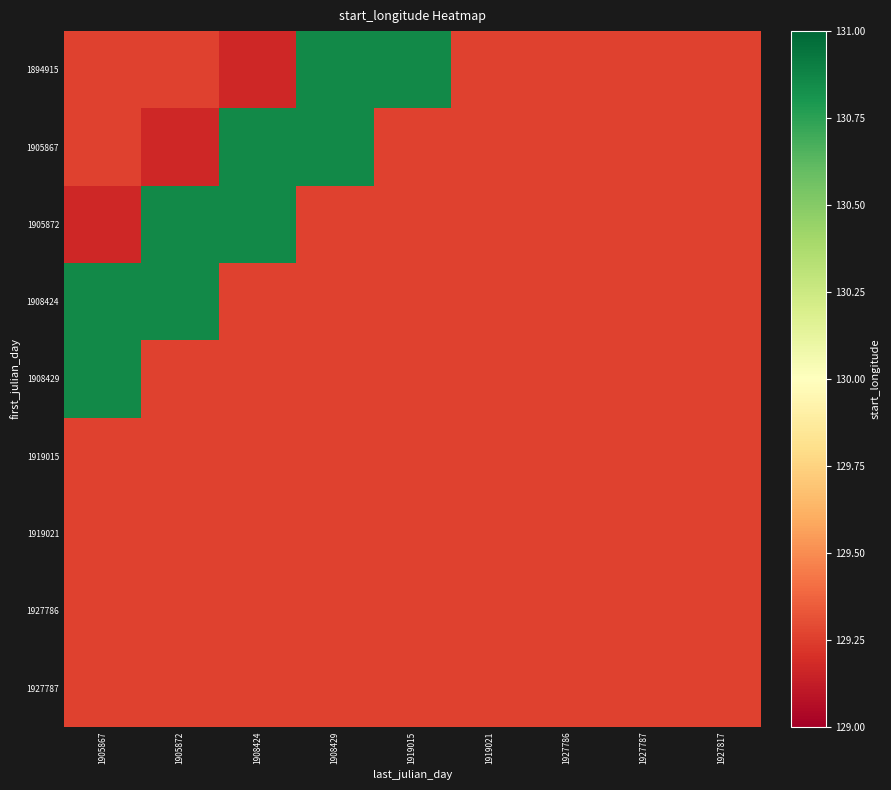

What is the greatest value displayed?

130.9